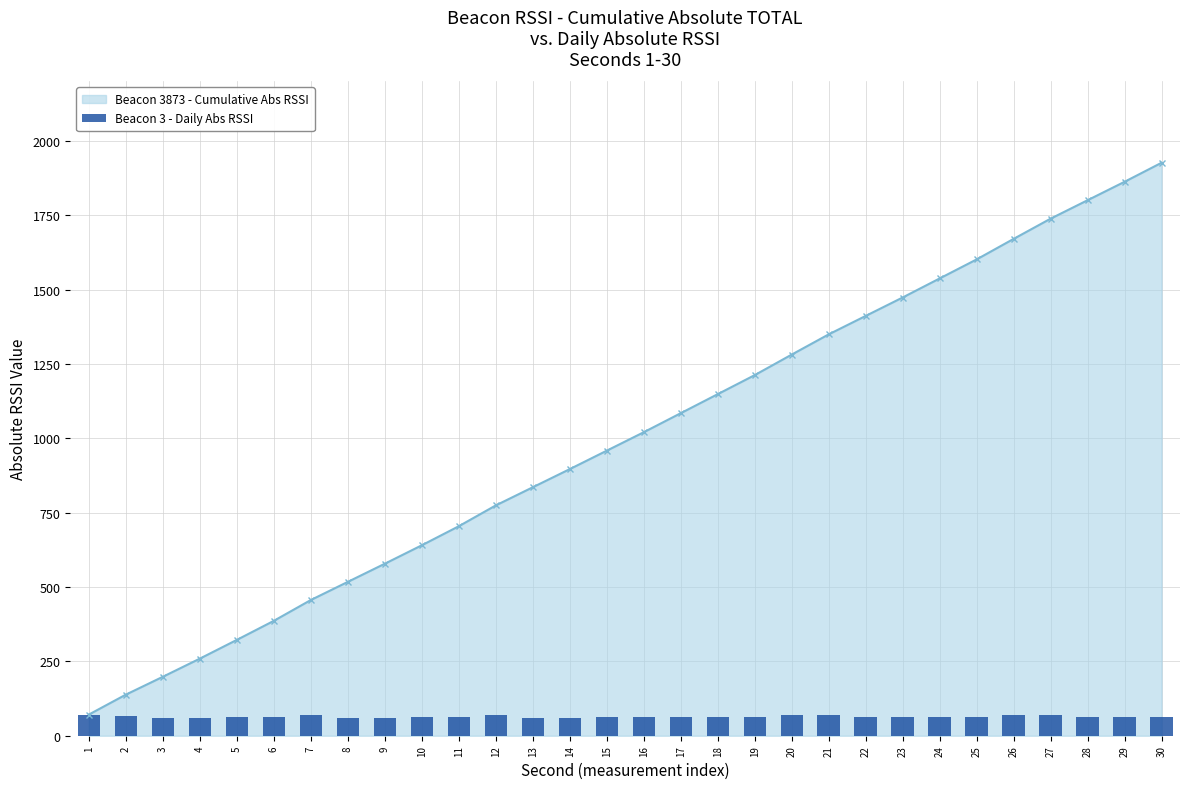

Where is the data nearest to the value 65?

6